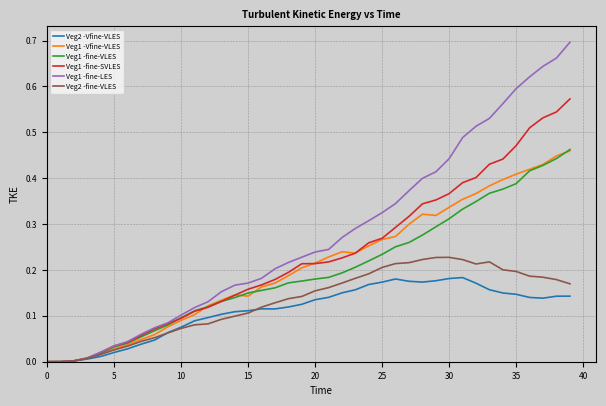

Which series has the largest range (max minus min)?

Veg1 -fine-LES